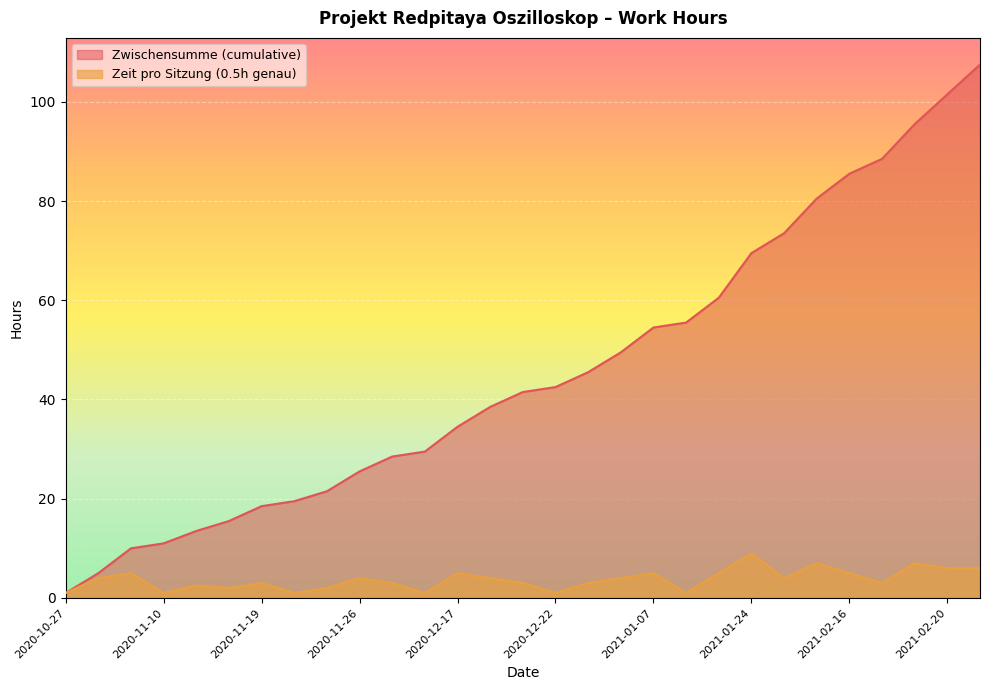

Reading left to right, extract all data points from this chart.

Zwischensumme (cumulative): 2020-10-27=1.0	2020-10-29=5.0	2020-11-05=10.0	2020-11-10=11.0	2020-11-12=13.5	2020-11-17=15.5	2020-11-19=18.5	2020-11-24=19.5	2020-11-25=21.5	2020-11-26=25.5	2020-12-03=28.5	2020-12-08=29.5	2020-12-17=34.5	2020-12-18=38.5	2020-12-20=41.5	2020-12-22=42.5	2020-12-29=45.5	2020-12-30=49.5	2021-01-07=54.5	2021-01-19=55.5	2021-01-21=60.5	2021-01-24=69.5	2021-01-25=73.5	2021-01-28=80.5	2021-02-16=85.5	2021-02-17=88.5	2021-02-19=95.5	2021-02-20=101.5	2021-02-21=107.5
Zeit (0.5h genau): 2020-10-27=1.0	2020-10-29=4.0	2020-11-05=5.0	2020-11-10=1.0	2020-11-12=2.5	2020-11-17=2.0	2020-11-19=3.0	2020-11-24=1.0	2020-11-25=2.0	2020-11-26=4.0	2020-12-03=3.0	2020-12-08=1.0	2020-12-17=5.0	2020-12-18=4.0	2020-12-20=3.0	2020-12-22=1.0	2020-12-29=3.0	2020-12-30=4.0	2021-01-07=5.0	2021-01-19=1.0	2021-01-21=5.0	2021-01-24=9.0	2021-01-25=4.0	2021-01-28=7.0	2021-02-16=5.0	2021-02-17=3.0	2021-02-19=7.0	2021-02-20=6.0	2021-02-21=6.0